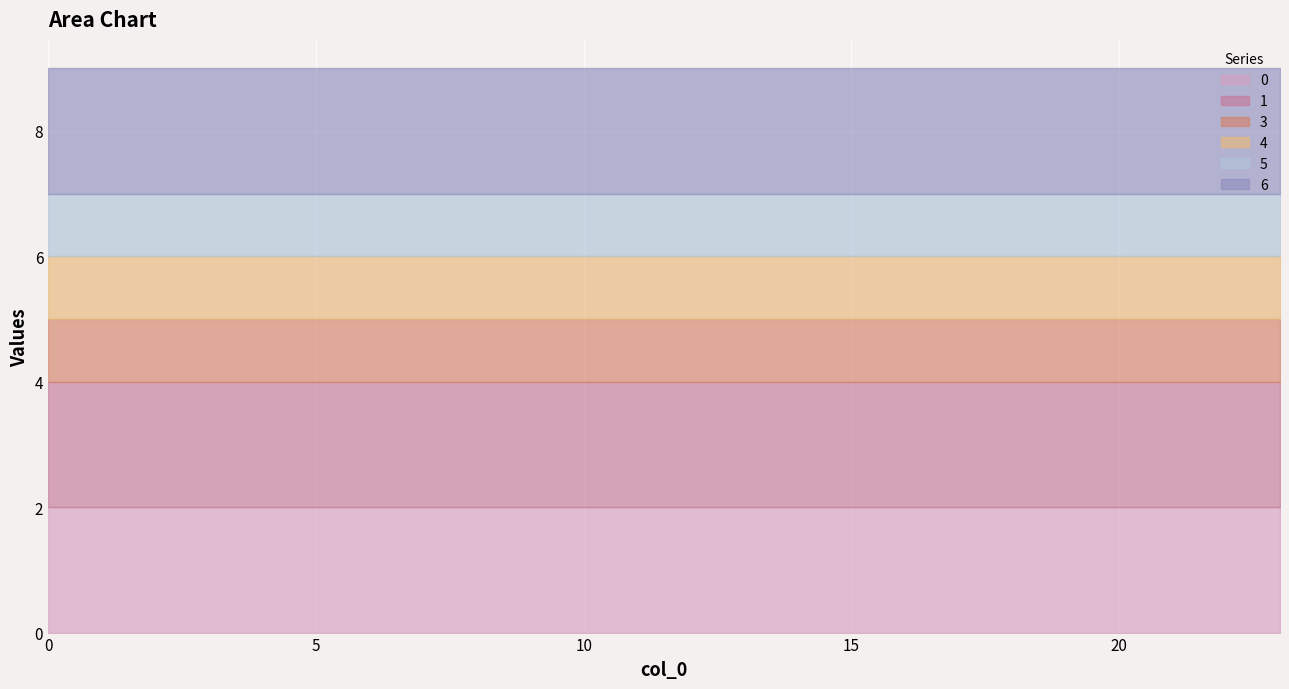

Reading left to right, extract all data points from this chart.

0: 0=2	1=2	2=2	3=2	4=2	5=2	6=2	7=2	8=2	9=2	10=2	11=2	12=2	13=2	14=2	15=2	16=2	17=2	18=2	19=2	20=2	21=2	22=2	23=2
1: 0=2	1=2	2=2	3=2	4=2	5=2	6=2	7=2	8=2	9=2	10=2	11=2	12=2	13=2	14=2	15=2	16=2	17=2	18=2	19=2	20=2	21=2	22=2	23=2
3: 0=1	1=1	2=1	3=1	4=1	5=1	6=1	7=1	8=1	9=1	10=1	11=1	12=1	13=1	14=1	15=1	16=1	17=1	18=1	19=1	20=1	21=1	22=1	23=1
4: 0=1	1=1	2=1	3=1	4=1	5=1	6=1	7=1	8=1	9=1	10=1	11=1	12=1	13=1	14=1	15=1	16=1	17=1	18=1	19=1	20=1	21=1	22=1	23=1
5: 0=1	1=1	2=1	3=1	4=1	5=1	6=1	7=1	8=1	9=1	10=1	11=1	12=1	13=1	14=1	15=1	16=1	17=1	18=1	19=1	20=1	21=1	22=1	23=1
6: 0=2	1=2	2=2	3=2	4=2	5=2	6=2	7=2	8=2	9=2	10=2	11=2	12=2	13=2	14=2	15=2	16=2	17=2	18=2	19=2	20=2	21=2	22=2	23=2